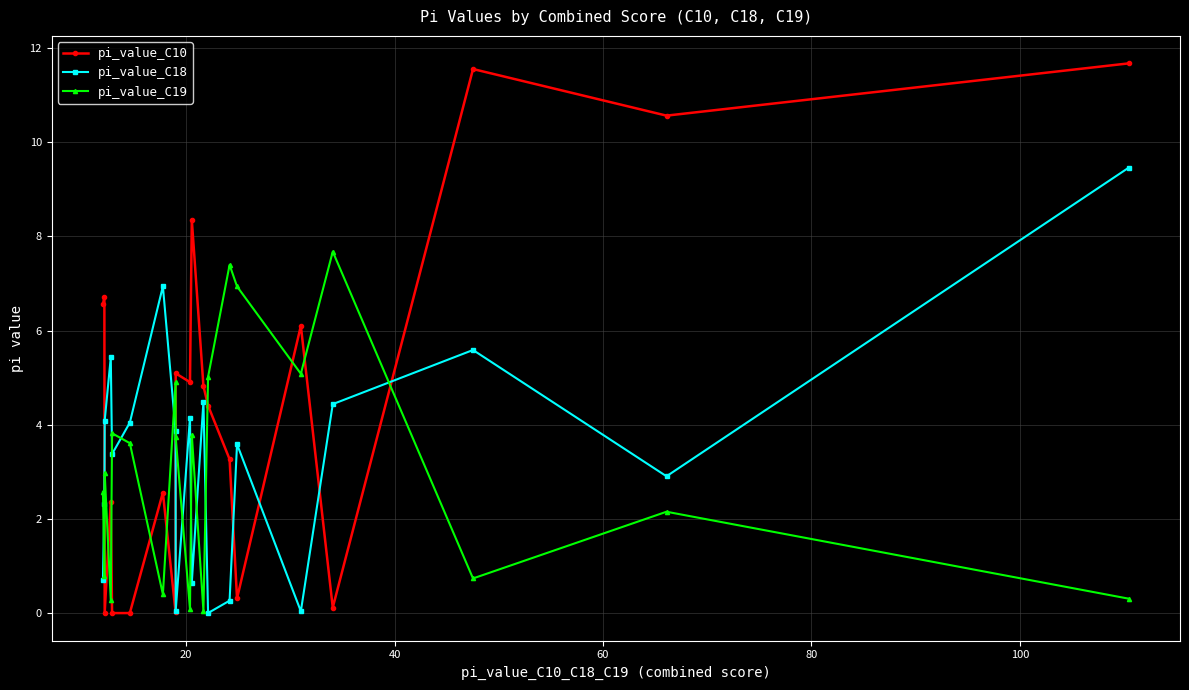

At how many categories does at least one series exceed 9?

3